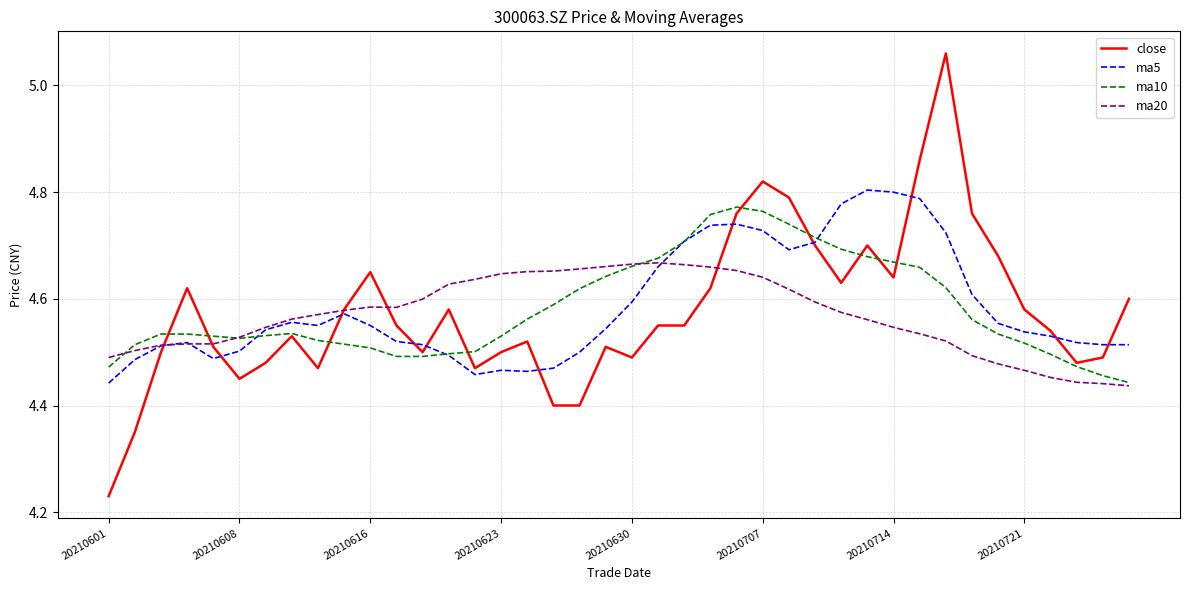

Which series has the widest spread of values?

close